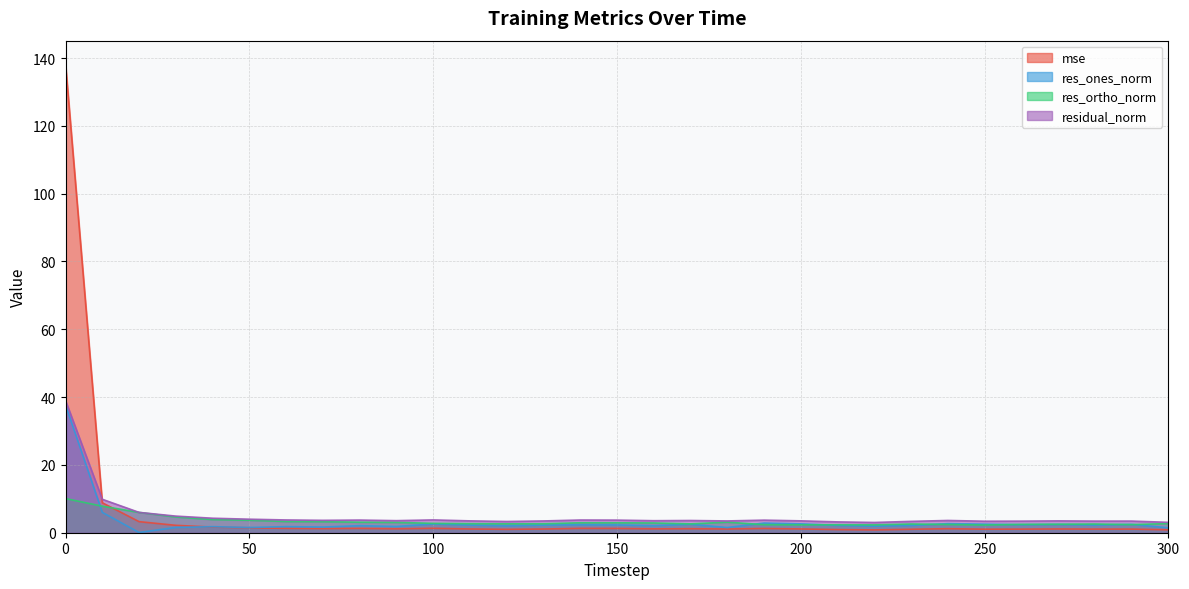

How many distinct data groups are displayed?

4